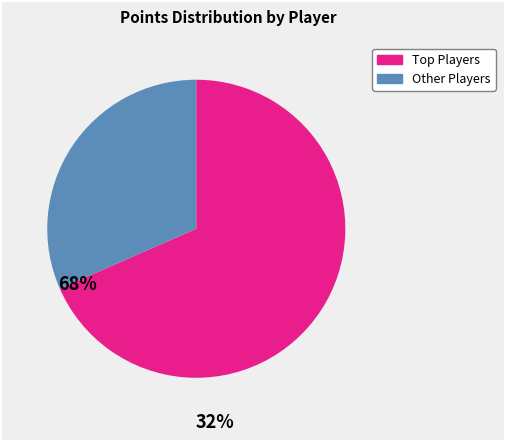

Is there any slice that represents more than half of the pie?

Yes